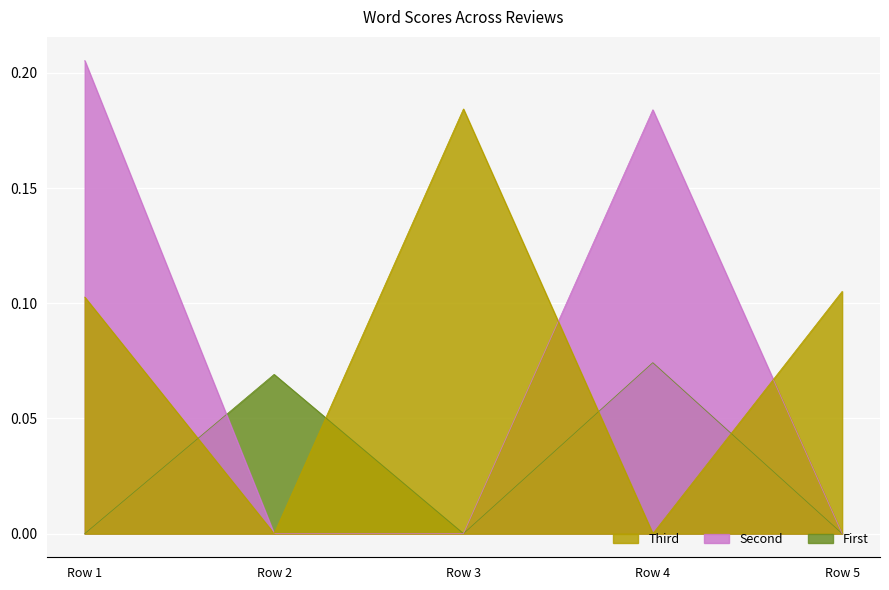

Which category has the highest value across all series?

Row 1